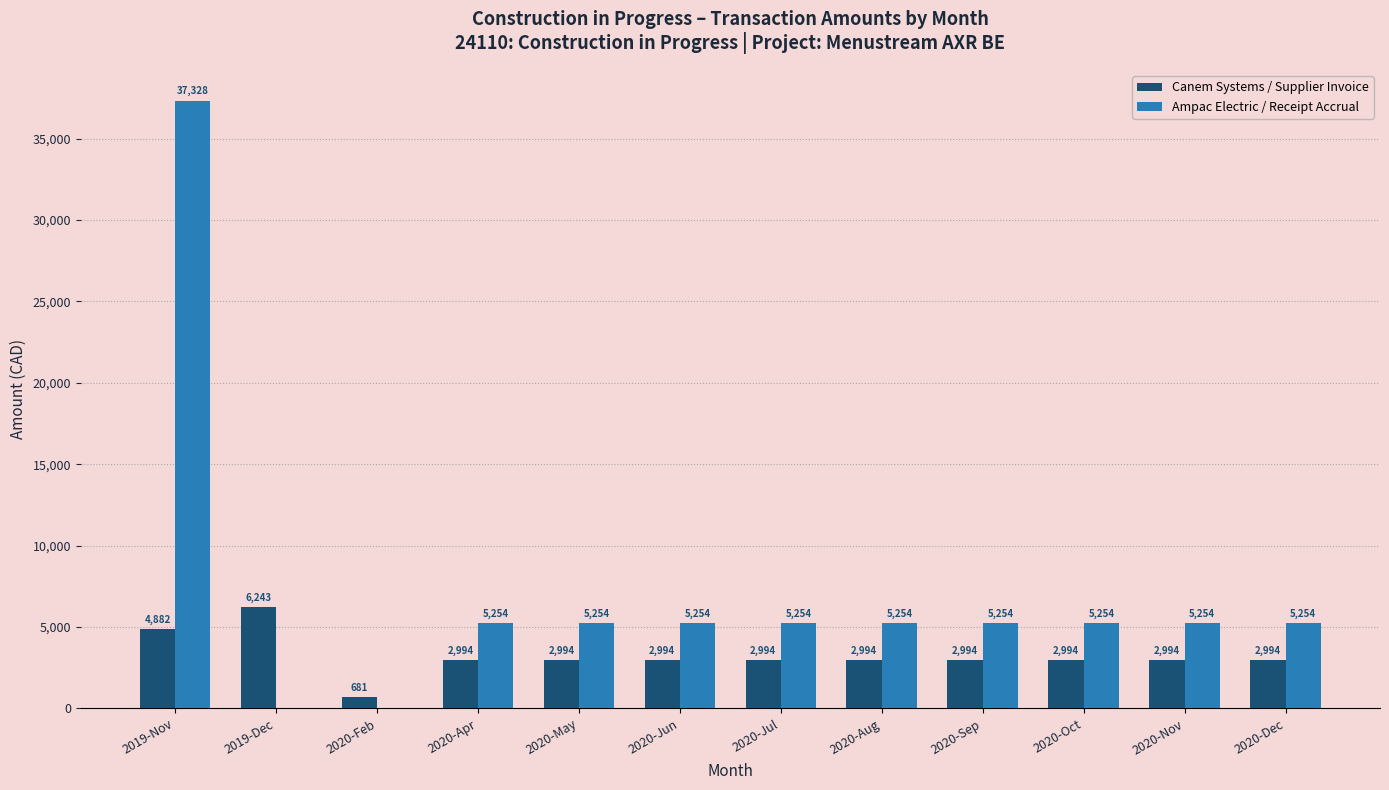

Is it true that Ampac Electric / Receipt Accrual equals 2575.8 at 2020-Sep?

False